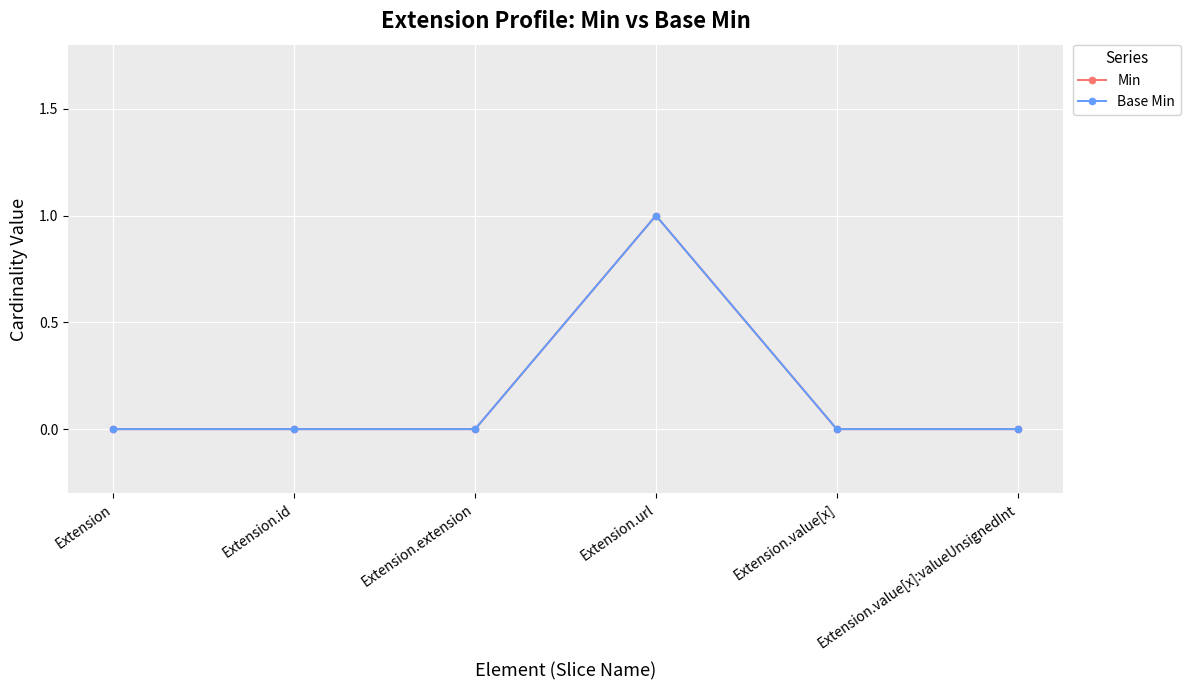

Is this an area chart (filled region under the line)?

No